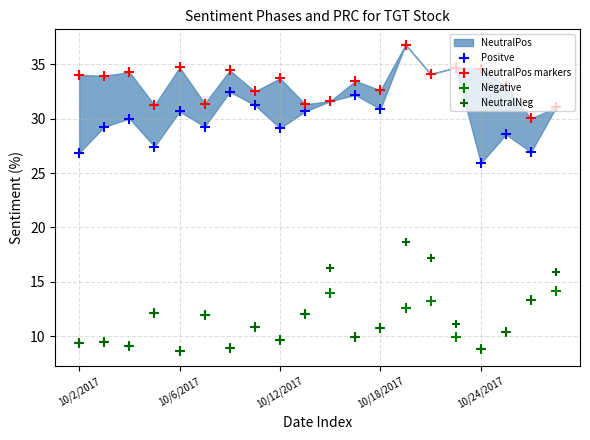

Which series contains the lowest Y value?

Negative